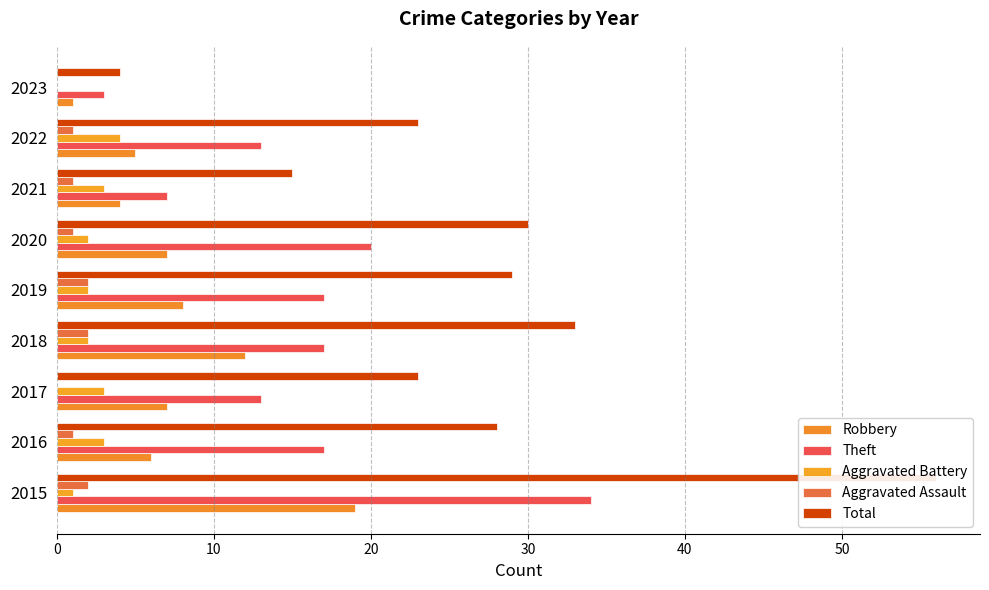

At how many categories does at least one series exceed 36?

1